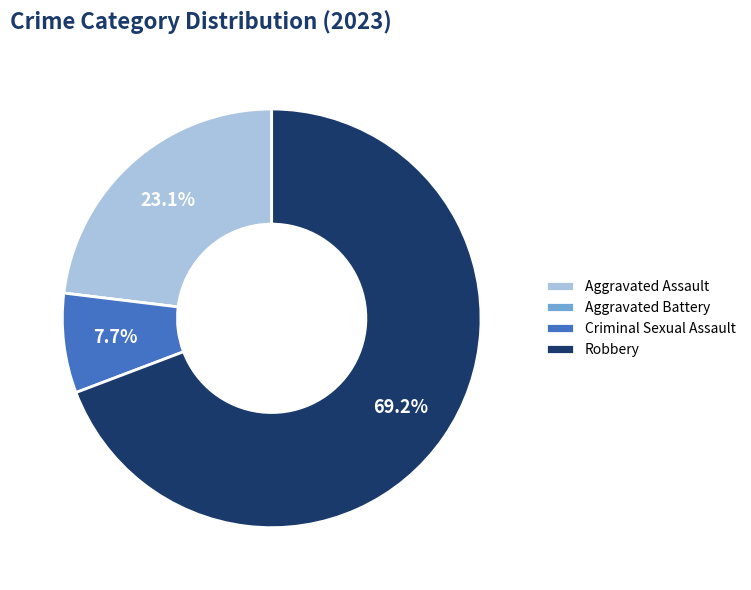

To the nearest percent, what percentage of the pie is Robbery?

69%